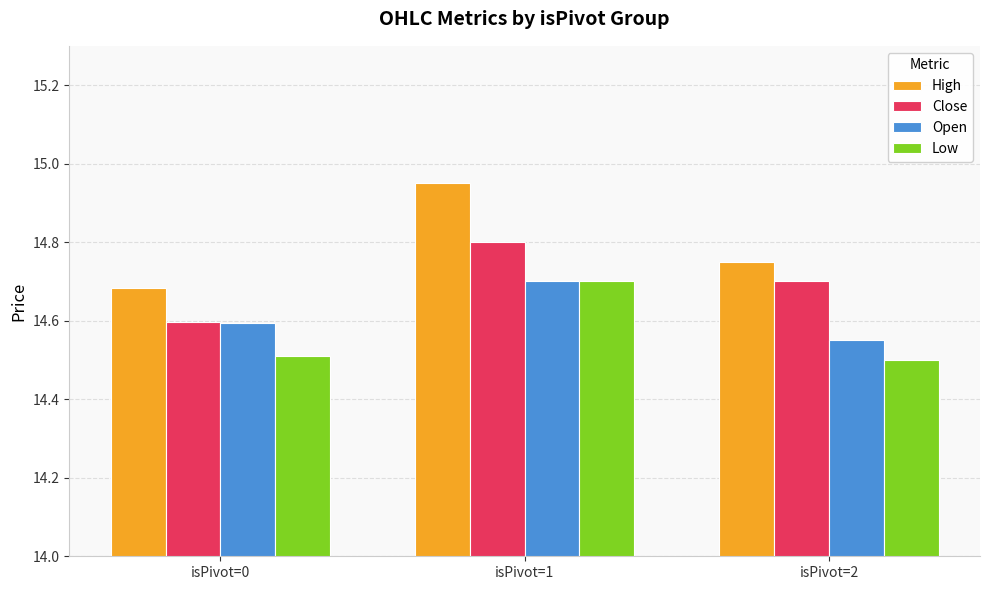

What is the sum of the Low values at isPivot=0 and isPivot=1?

29.2